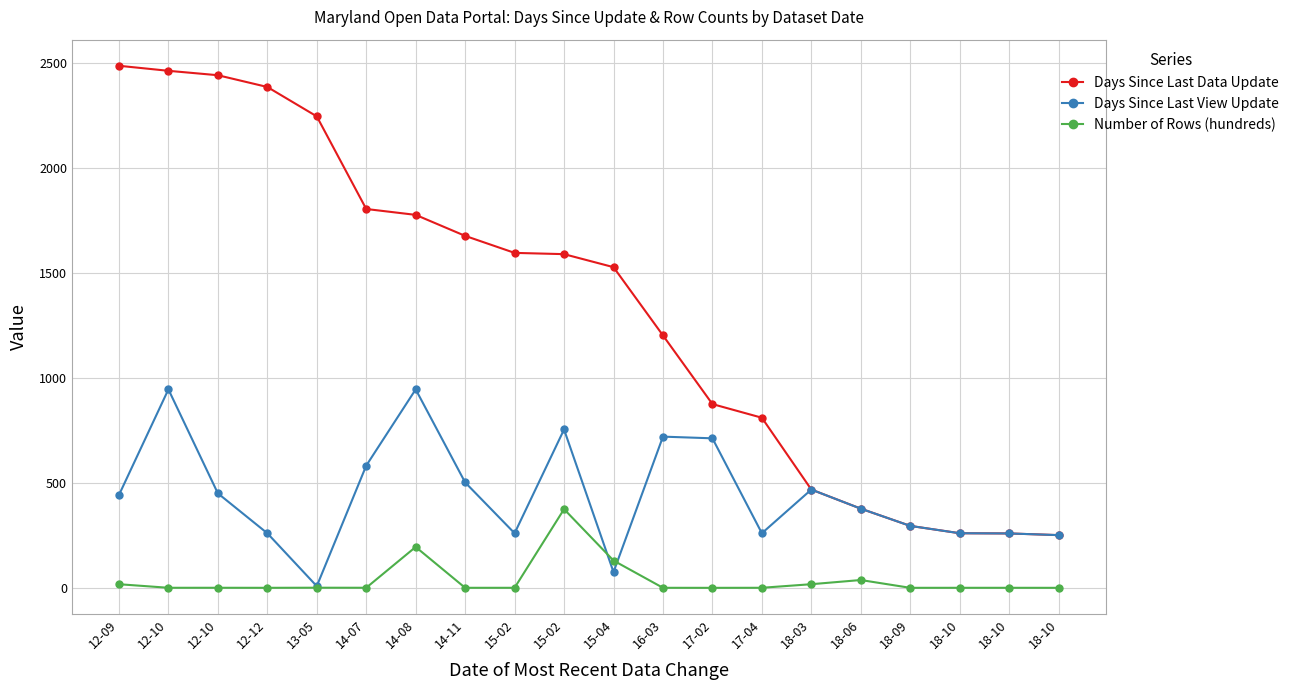

How many values in the Days Since Last Data Update series are below 1589?

10